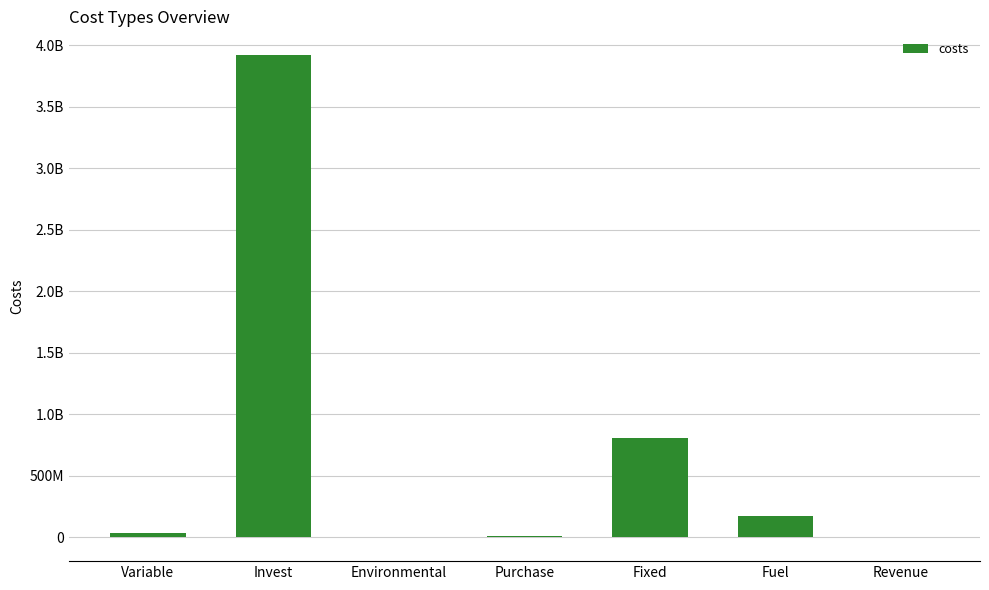

What is the approximate value at Revenue?

-136444.9